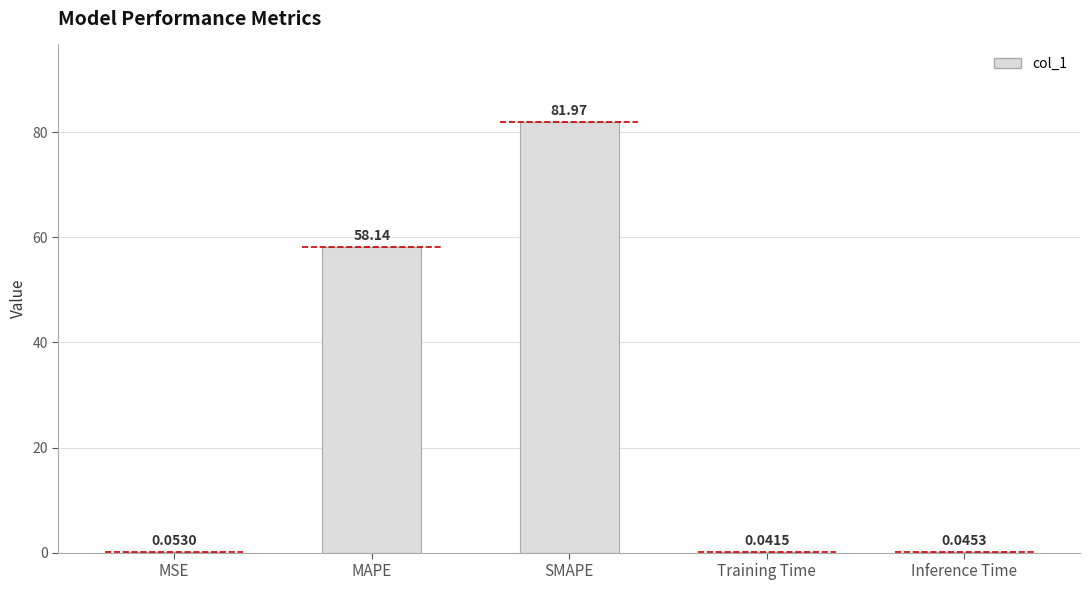

The value at Training Time is 0.0. True or false?

False